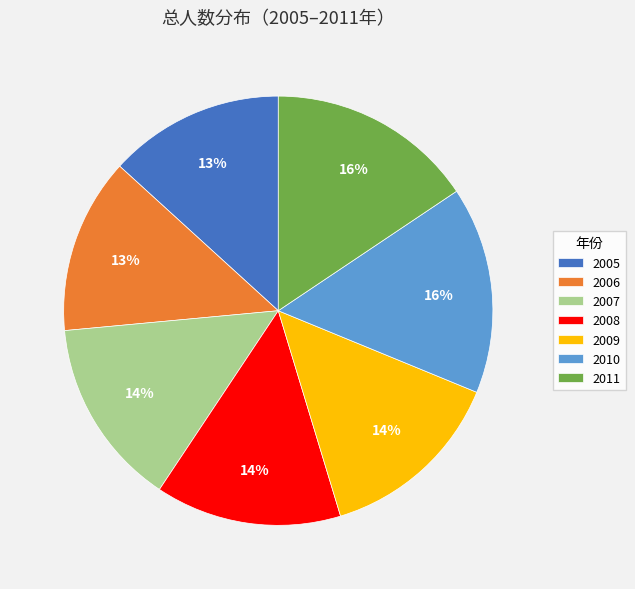

Is the sum of 2011 and 2008 greater than half?

No